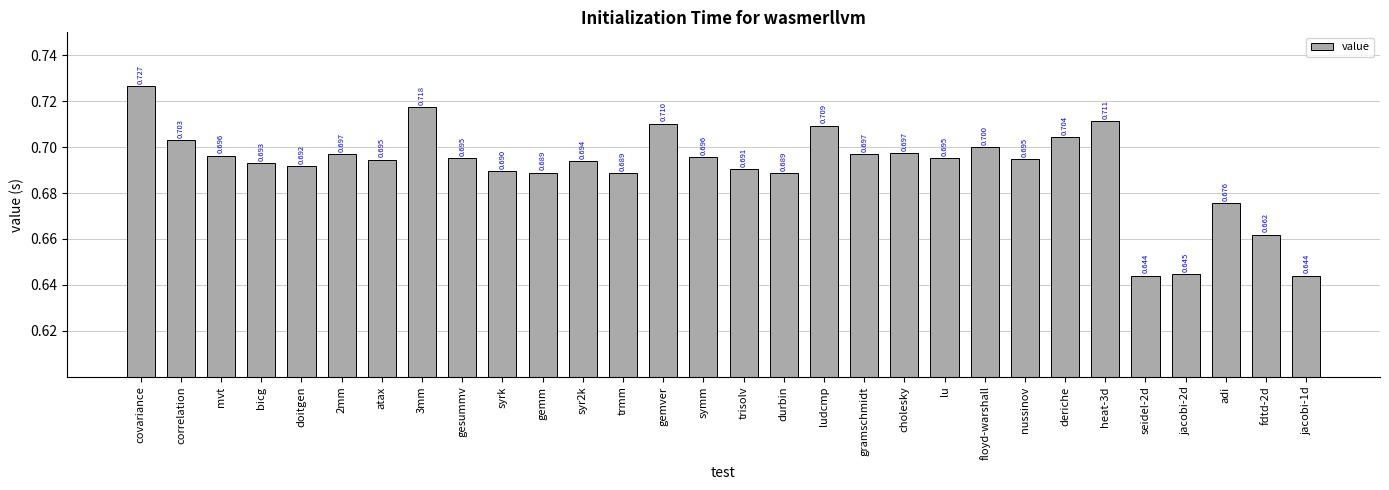

What is the label of the 22nd bar from the right?

gesummv